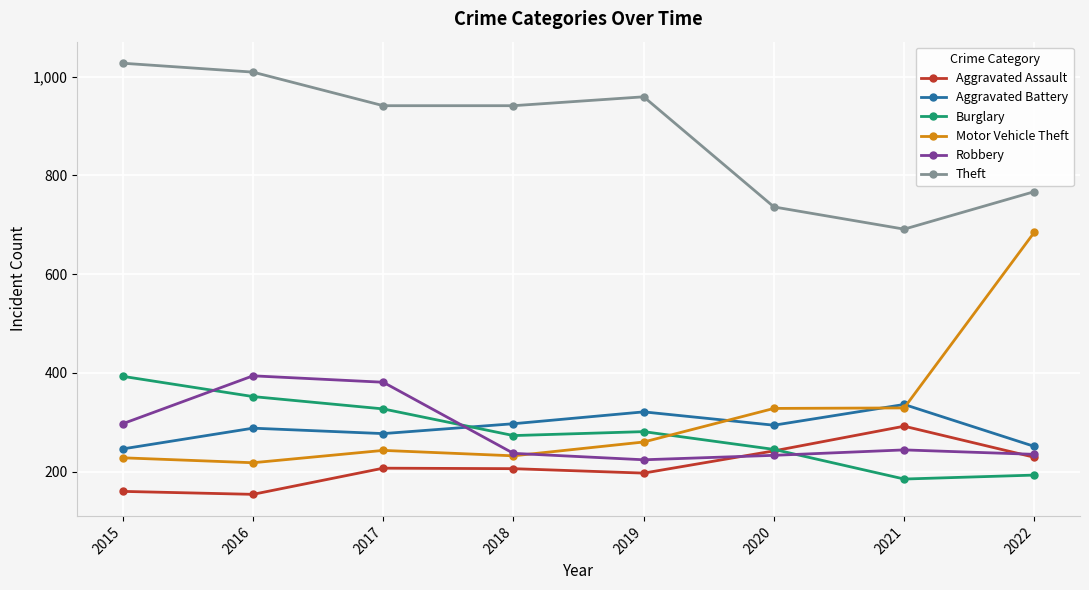

Which series changed the most between 2019 and 2020?

Theft